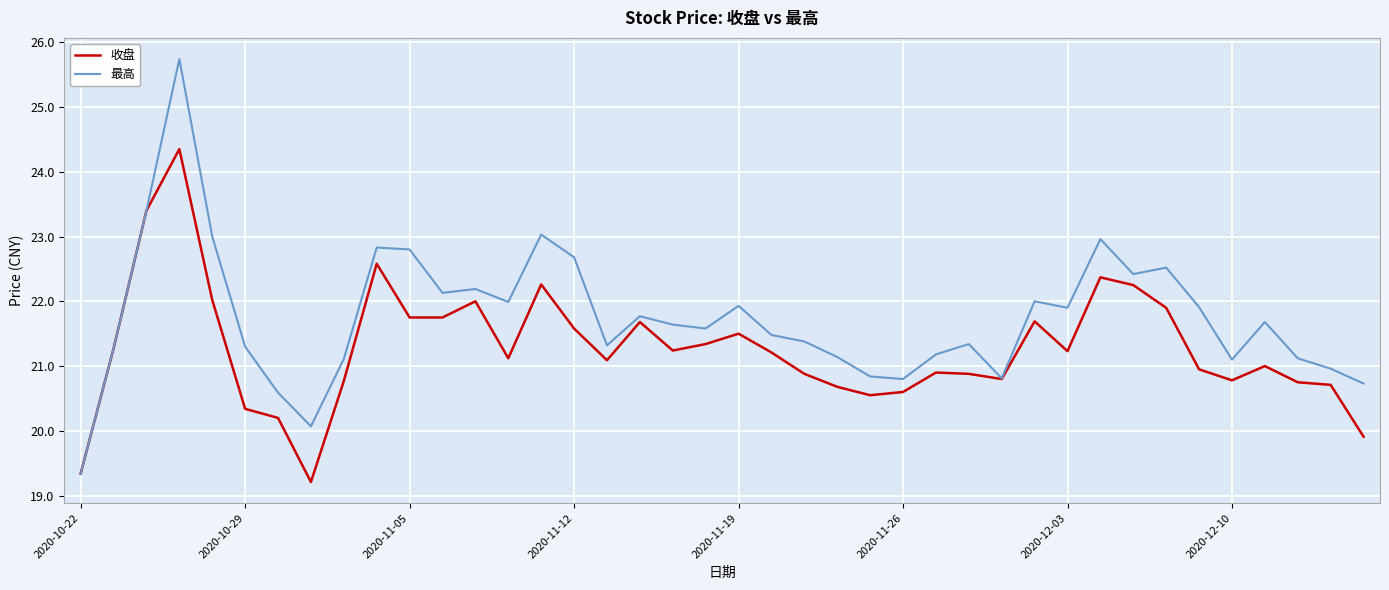

What is the smallest value displayed?

19.2